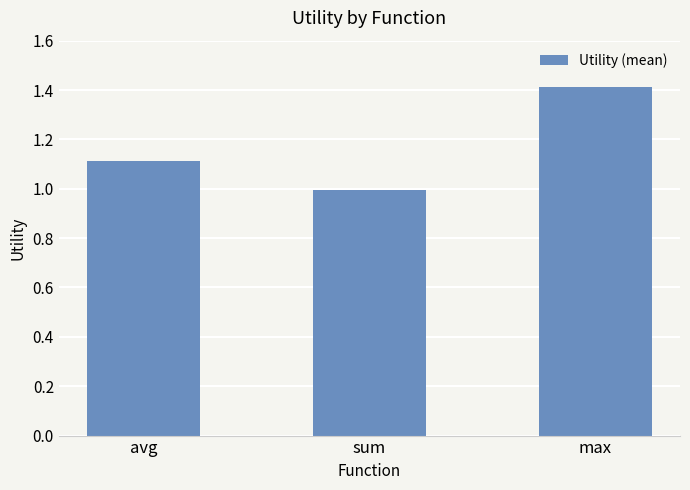

Reading left to right, extract all data points from this chart.

avg=1.1	sum=1.0	max=1.4